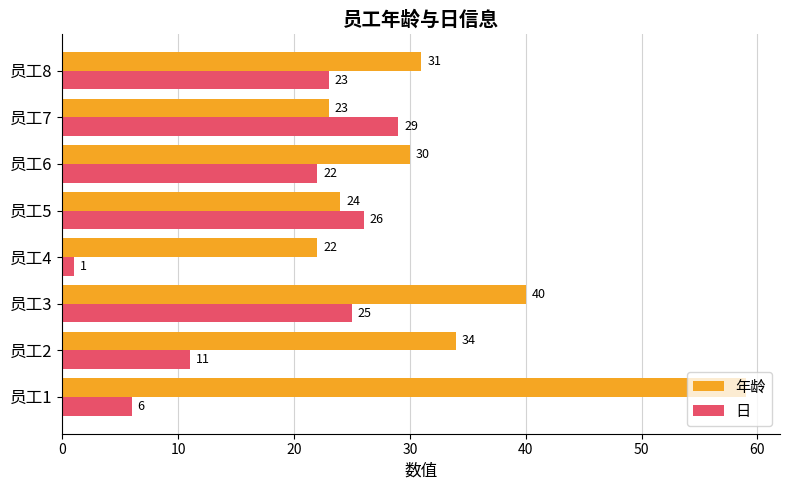

At which label is 年龄 closest to 40?

员工3